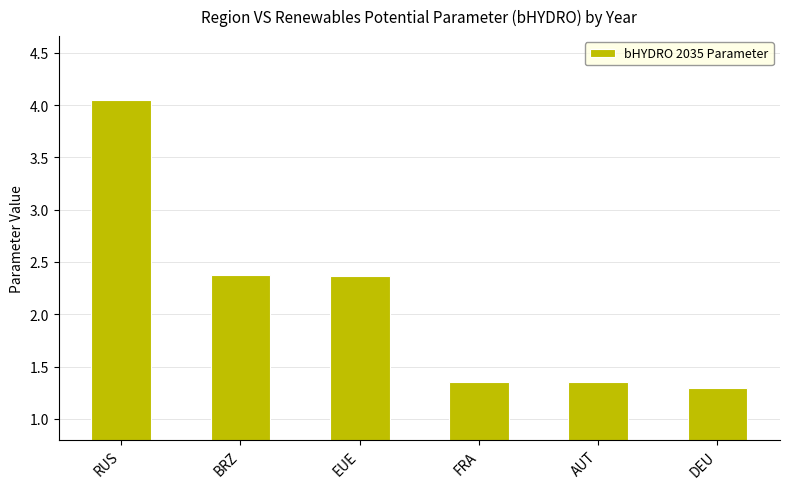

Count the number of categories in the chart.

6